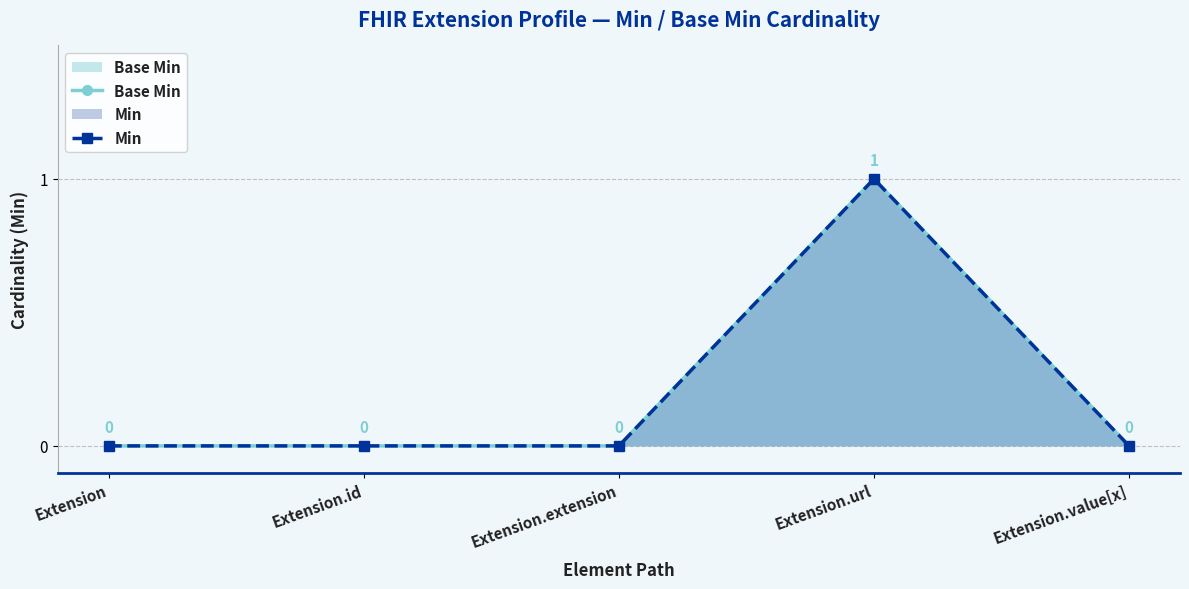

Which series has the largest range (max minus min)?

Base Min